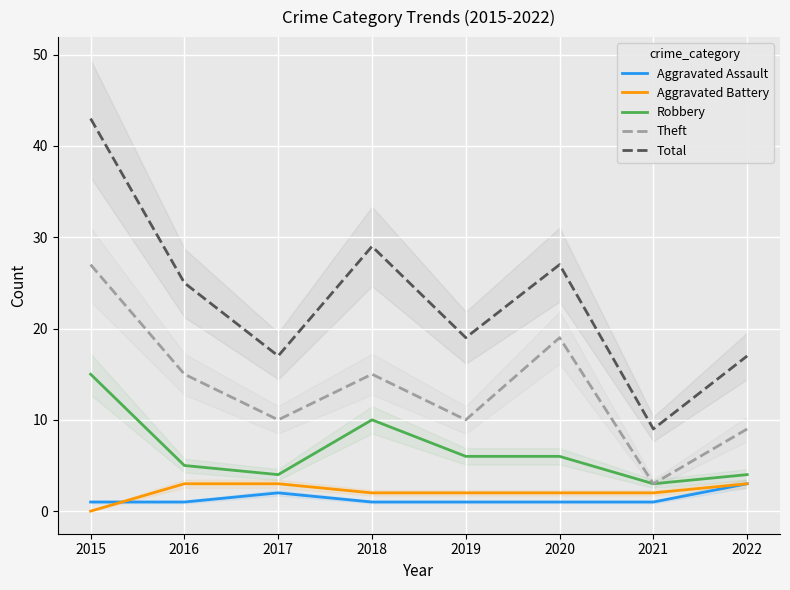

Is it true that Aggravated Battery equals 3 at 2022?

True